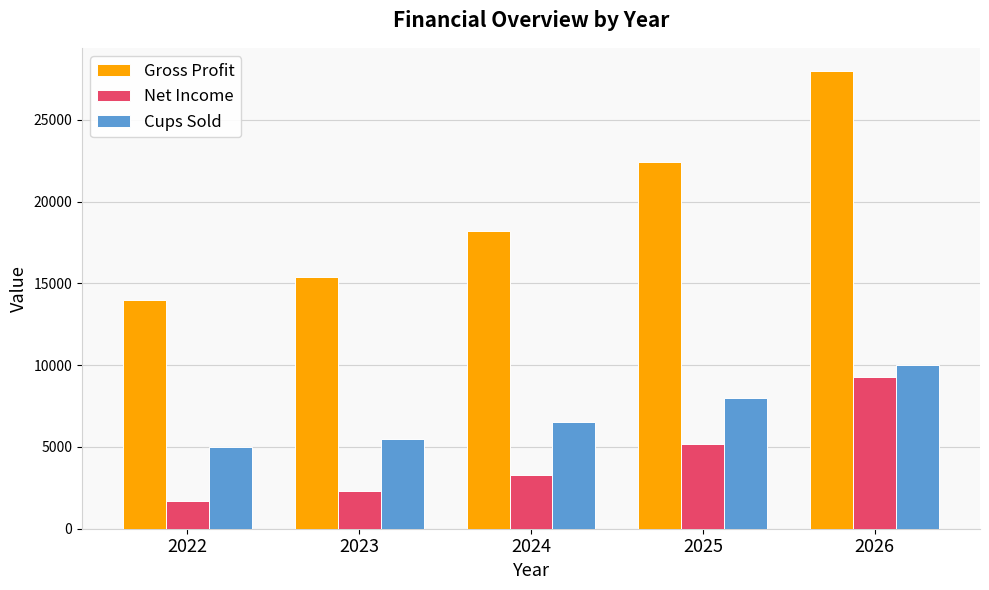

Which series has the largest range (max minus min)?

Gross Profit